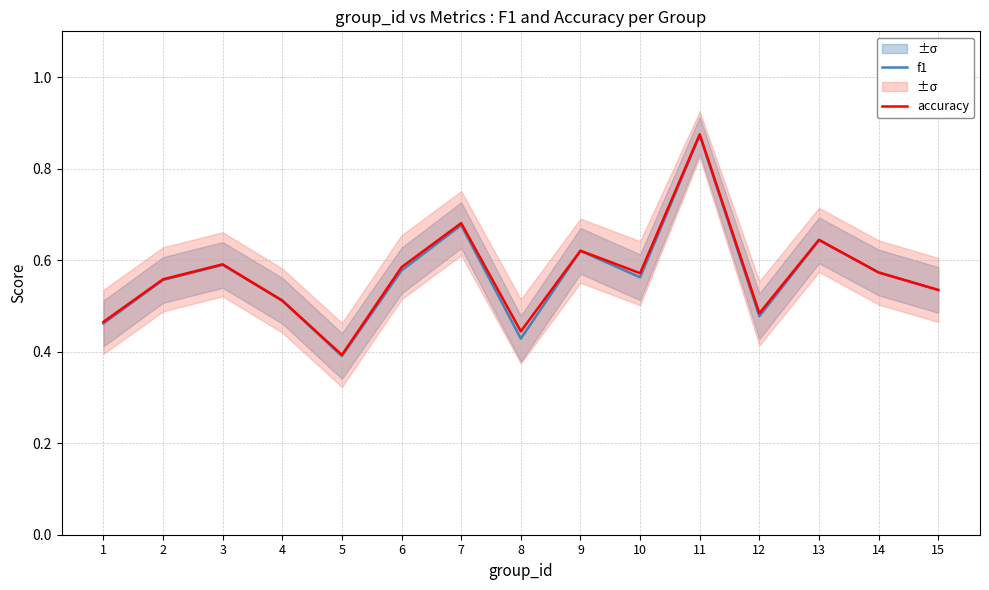

Rank the series by their maximum value, from lowest to highest.

f1, accuracy